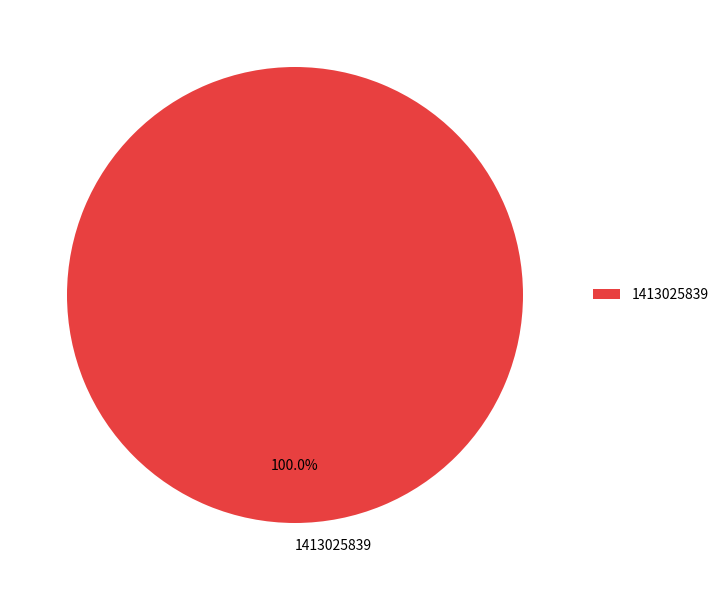

Rank the categories by value from highest to lowest.

1413025839